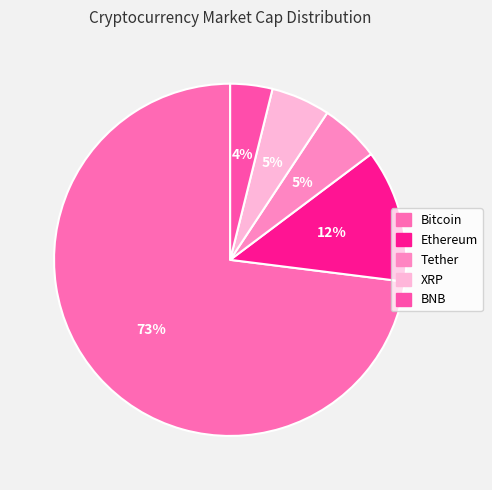

Is Tether the majority of the pie?

No